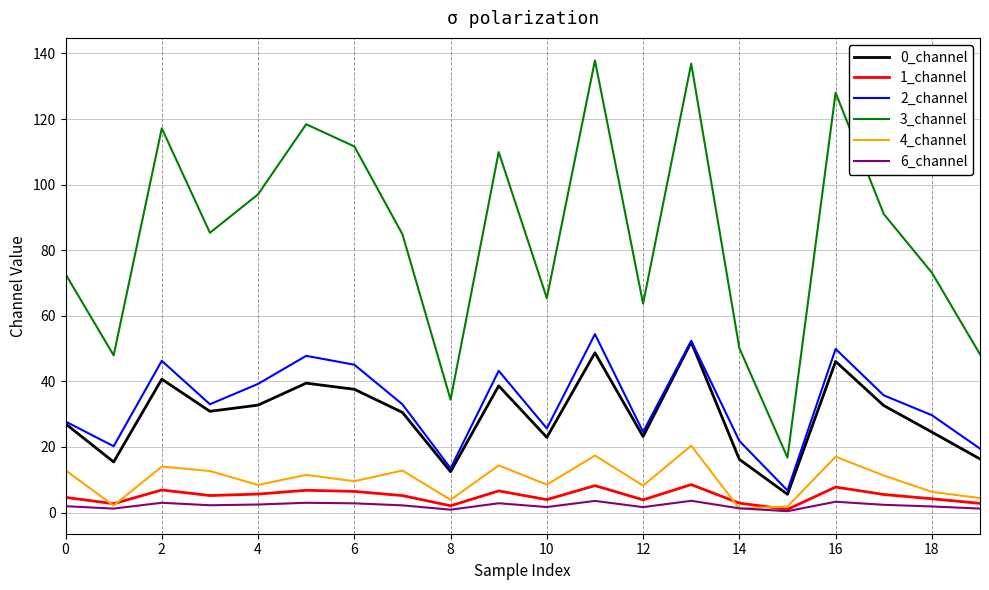

True or false: 0_channel and 3_channel cross at least once.

False